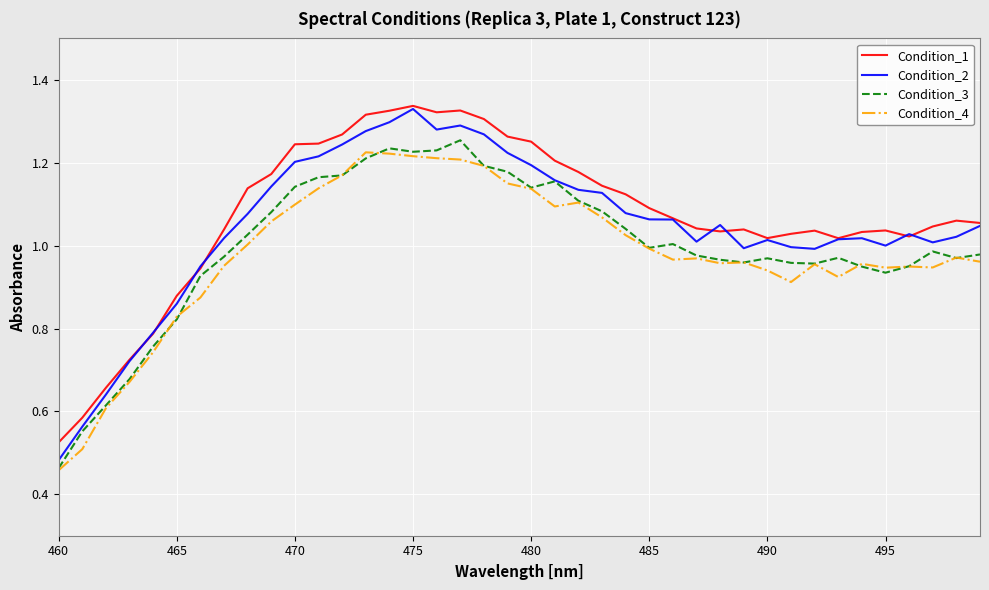

True or false: Condition_1 and Condition_4 cross at least once.

False